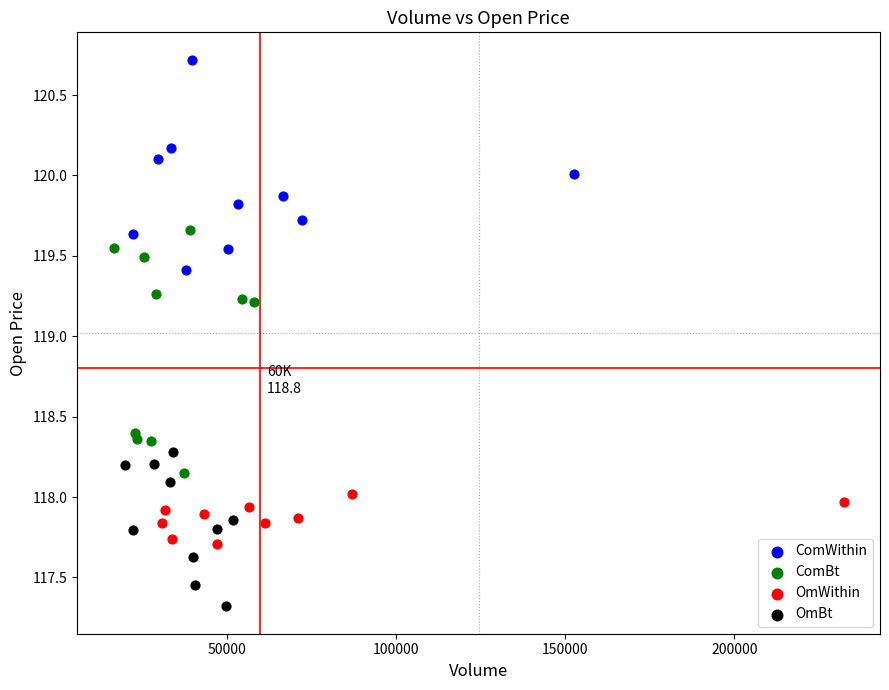

Which series reaches the maximum Y coordinate?

ComWithin